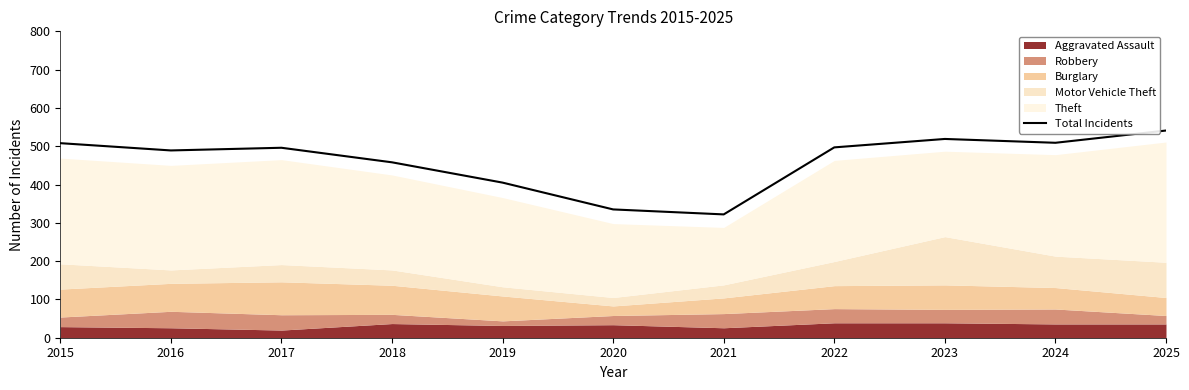

The chart shows a value of 195 at 2021. True or false?

False